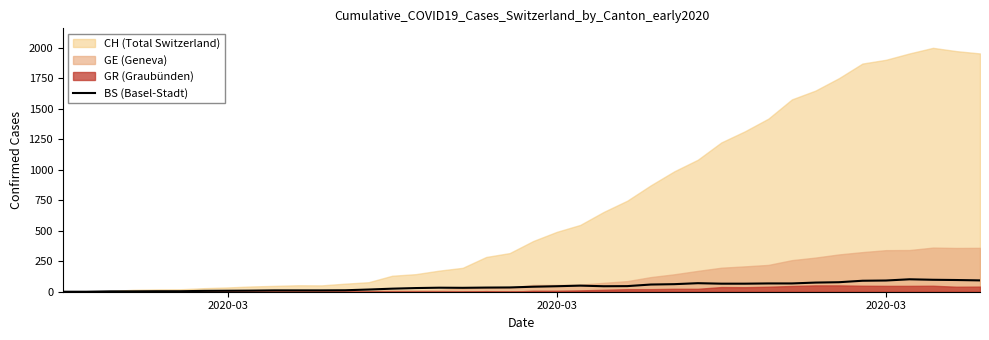

The value at 29 is 115. True or false?

False